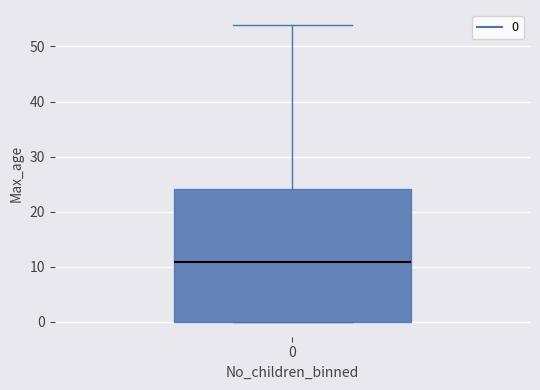

Transcribe this box plot: give where the median line is, the range the box spans, and where the two whiskers end, as read against the y-axis. The values are not printed on the chart, so give them approximately, as read against the axis.

median 11, box 0 to 24, whiskers 0 to 54